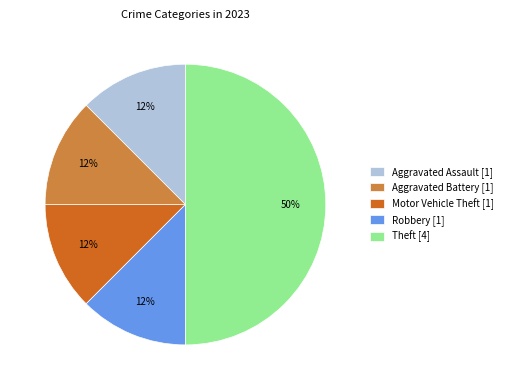

What is the ratio of the value at Robbery [1] to the value at Aggravated Battery [1]?

1.0